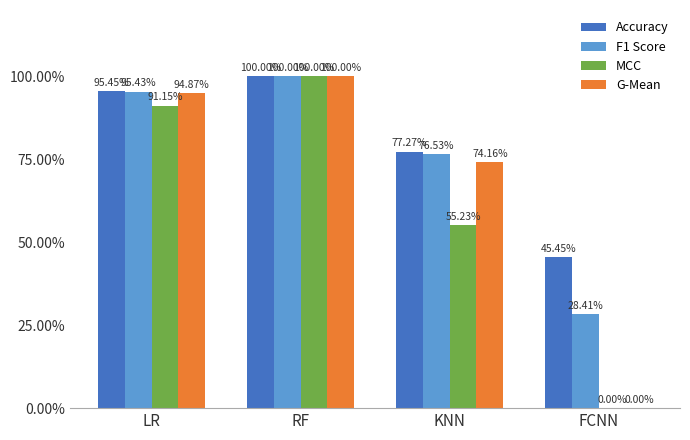

What position from the left is KNN?

3